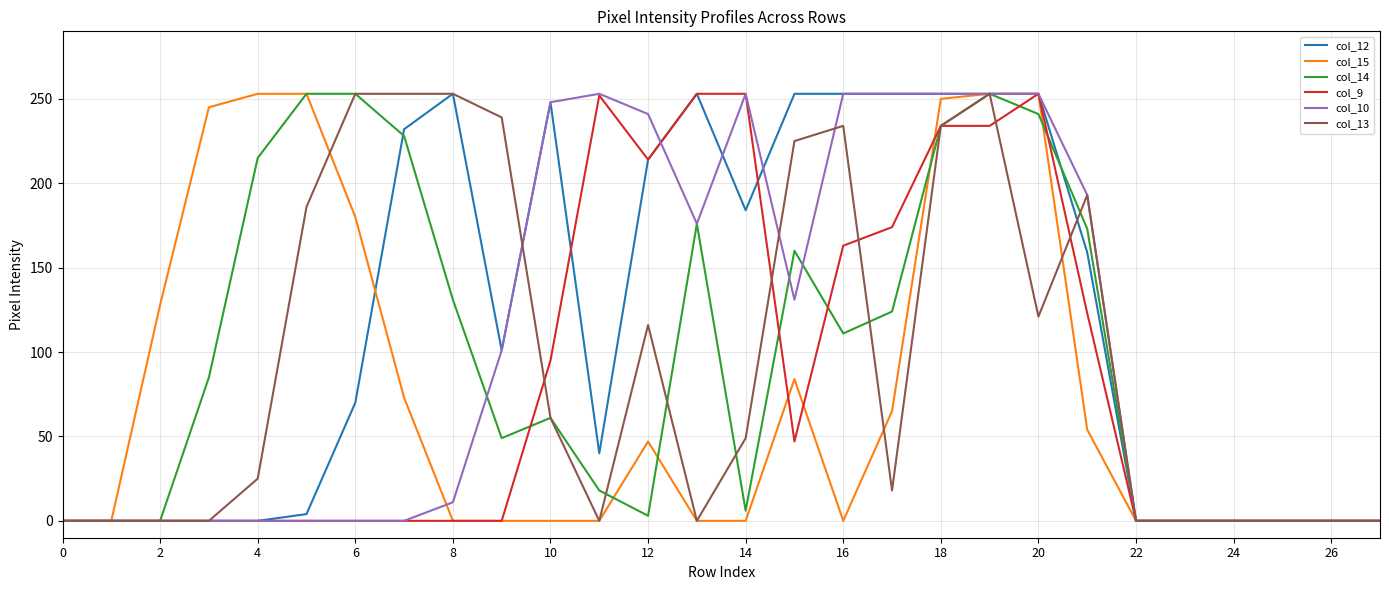

What is the maximum value for col_14?

253